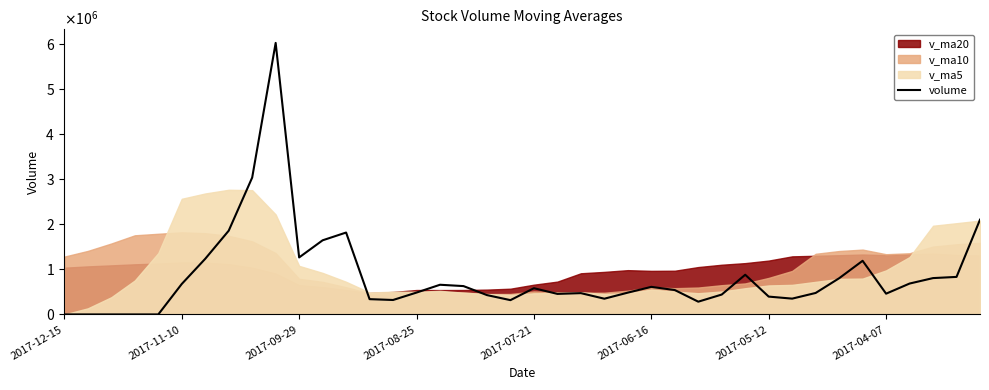

What is the approximate value at 11?

1646522.4